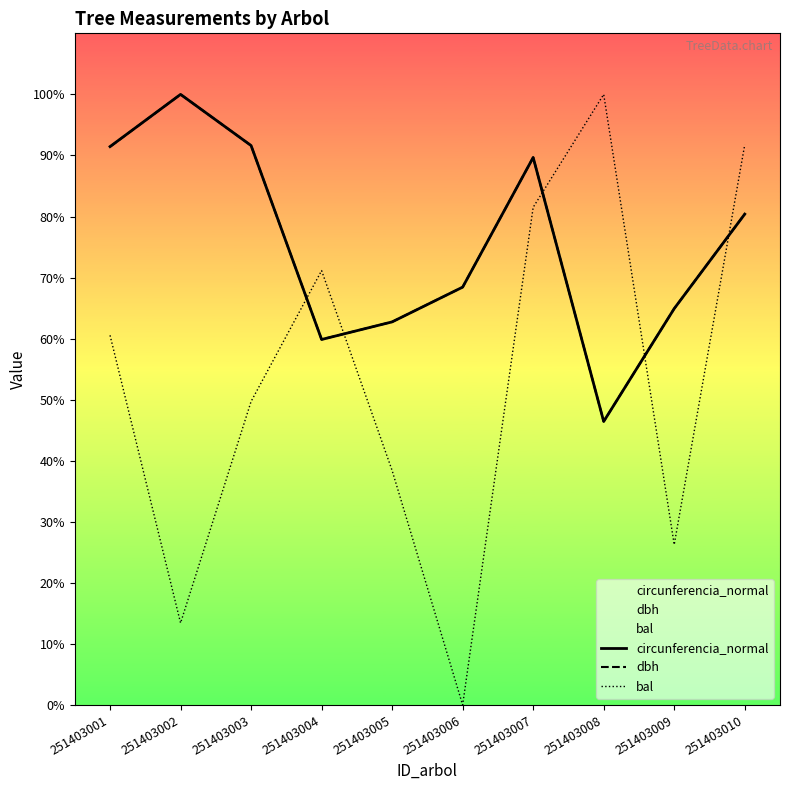

Reading right to left, extract all data points from this chart.

circunferencia_normal: 251403010=80.4	251403009=64.9	251403008=46.4	251403007=89.7	251403006=68.4	251403005=62.7	251403004=59.9	251403003=91.6	251403002=100.0	251403001=91.4
dbh: 251403010=80.4	251403009=64.9	251403008=46.4	251403007=89.7	251403006=68.4	251403005=62.7	251403004=59.9	251403003=91.6	251403002=100.0	251403001=91.4
bal: 251403010=91.8	251403009=26.3	251403008=100.0	251403007=81.5	251403006=0.0	251403005=38.4	251403004=71.1	251403003=49.7	251403002=13.4	251403001=60.5